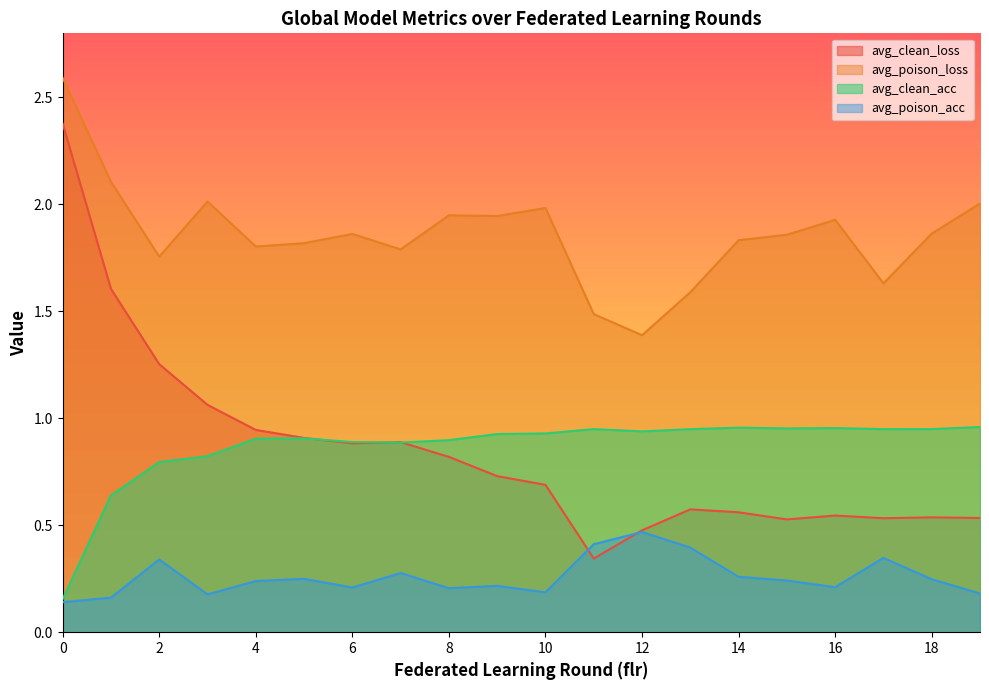

What is the total value across all series at 9?

3.8